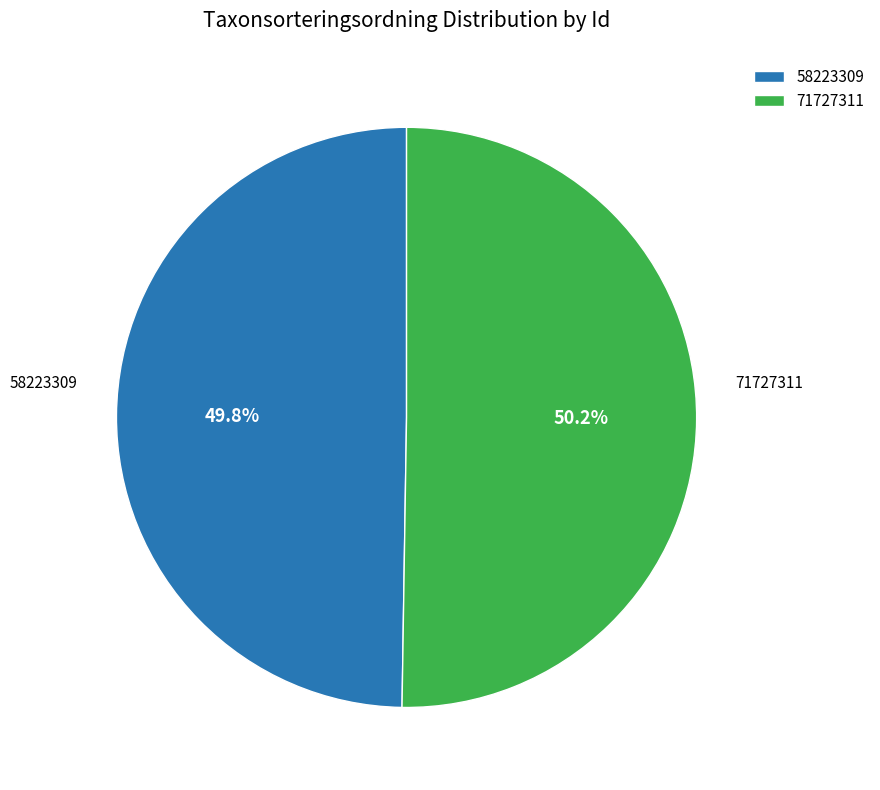

What is the ratio of the value at 58223309 to the value at 71727311?

1.0